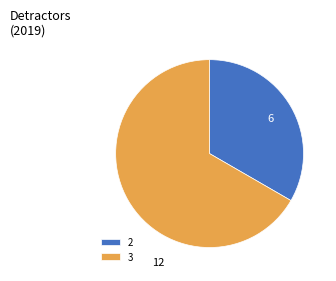

Which slice represents more than half of the pie?

3